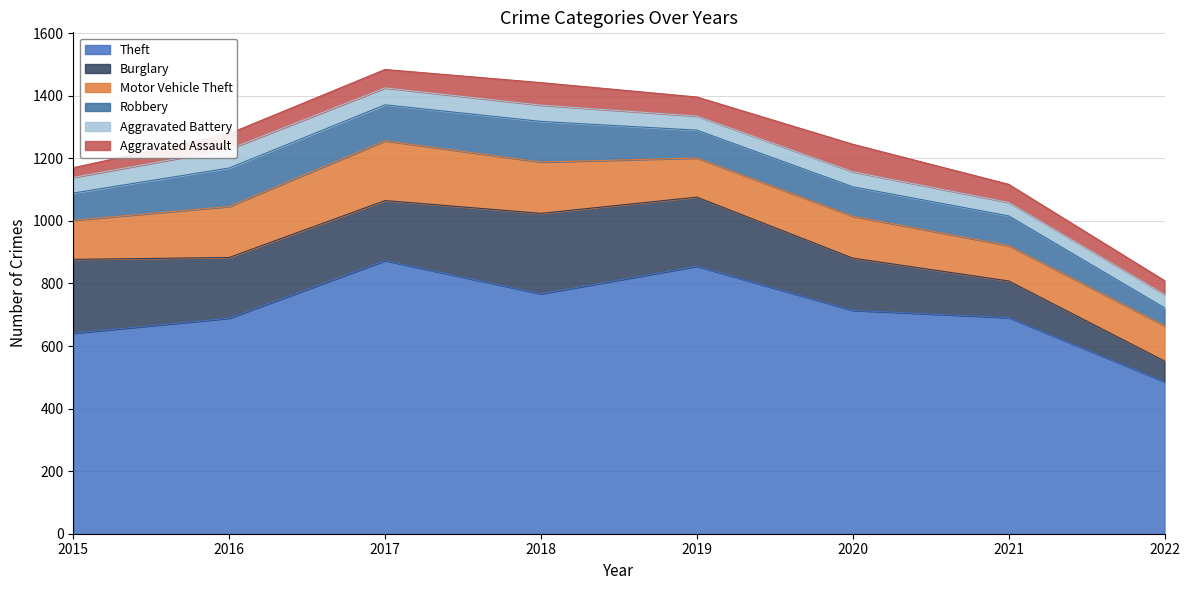

At which category does Aggravated Assault reach its first local valley?

2019